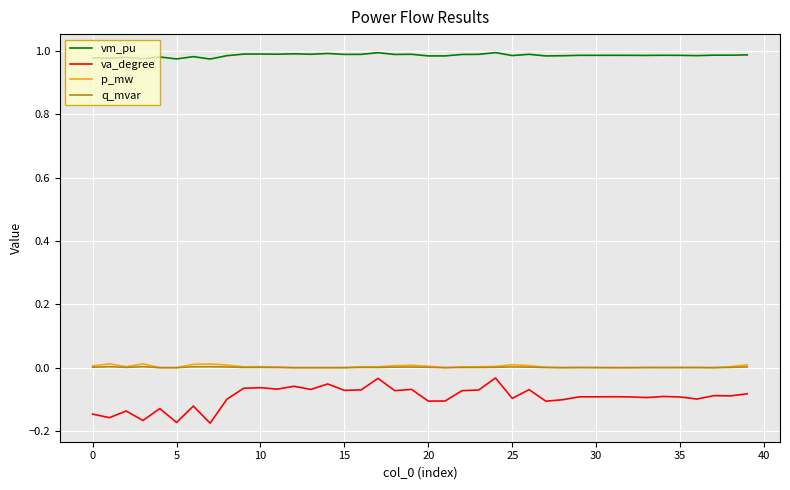

Which series has the largest range (max minus min)?

va_degree